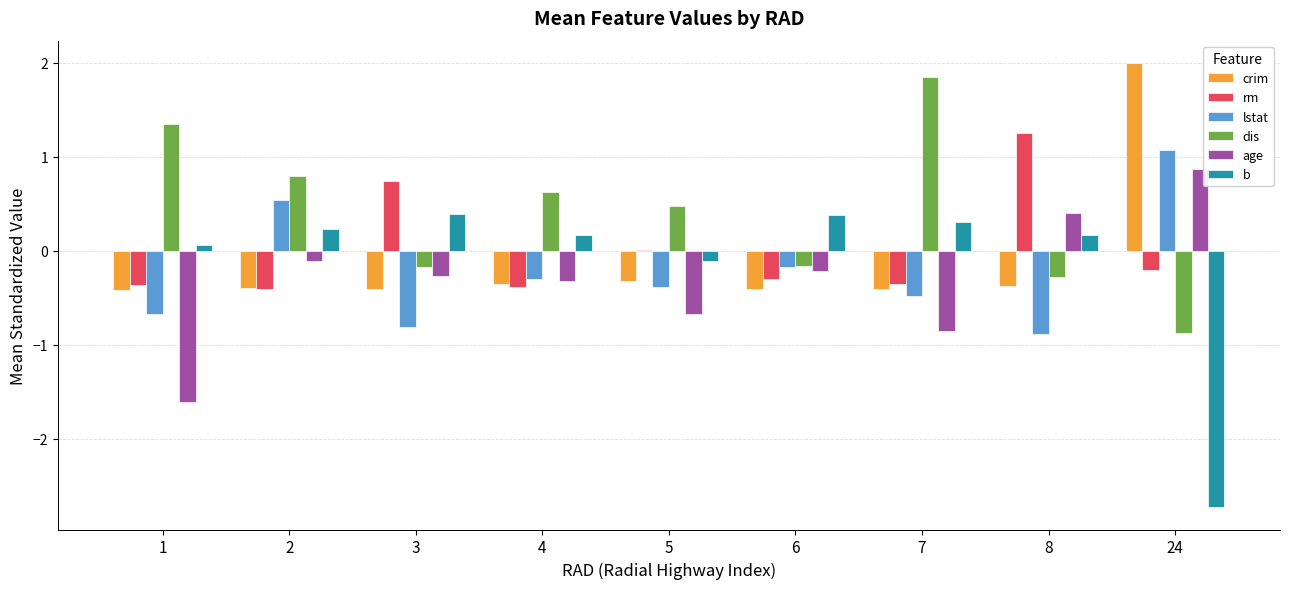

Which series has the largest total across all categories?

dis